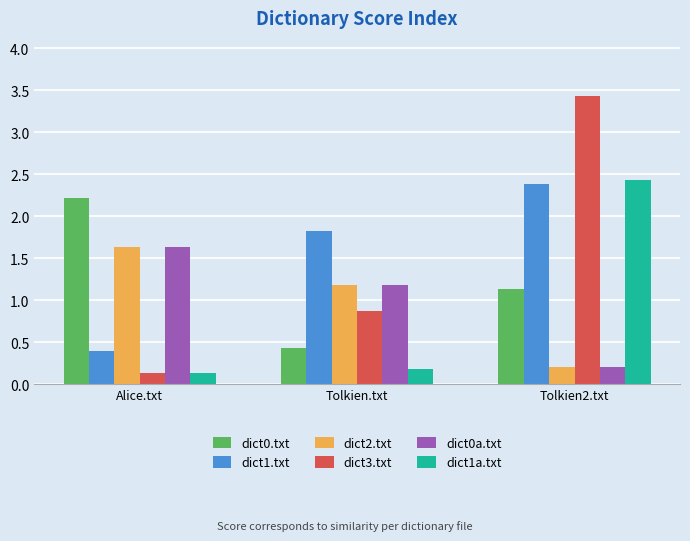

What position from the right is Alice.txt?

3